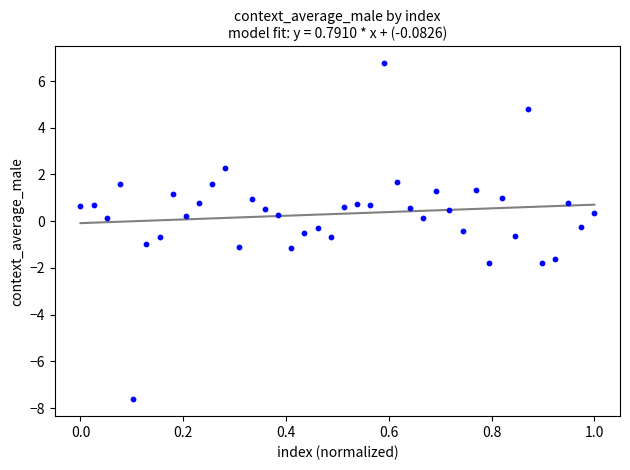

What is the range of Y values (max minus min)?

14.4